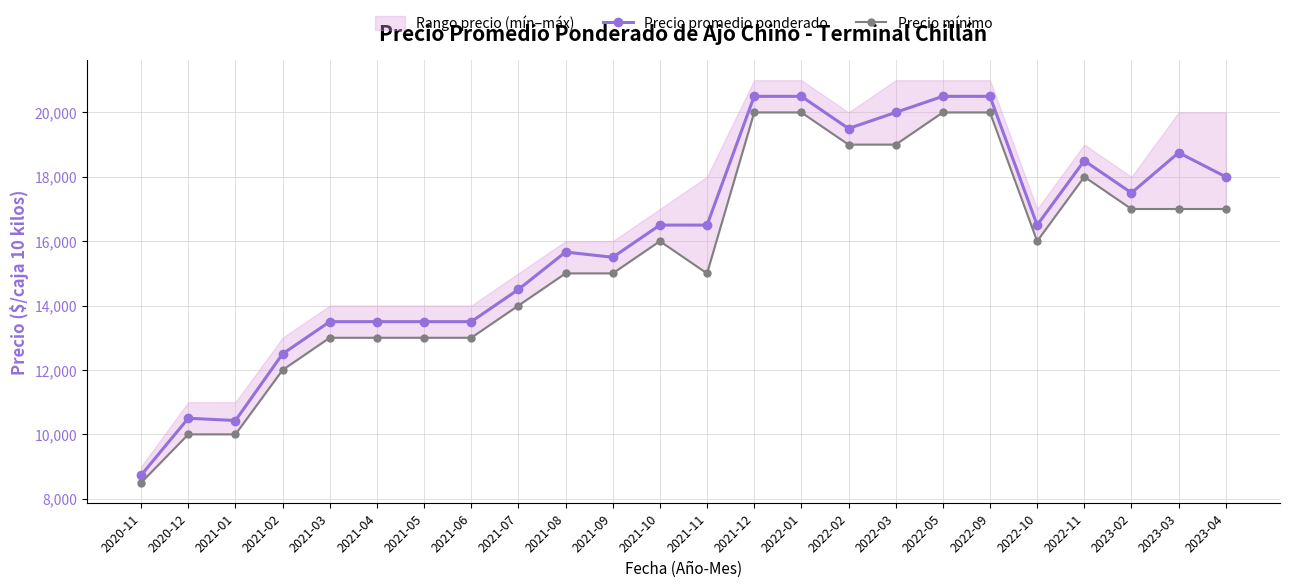

Is this an area chart (filled region under the line)?

No